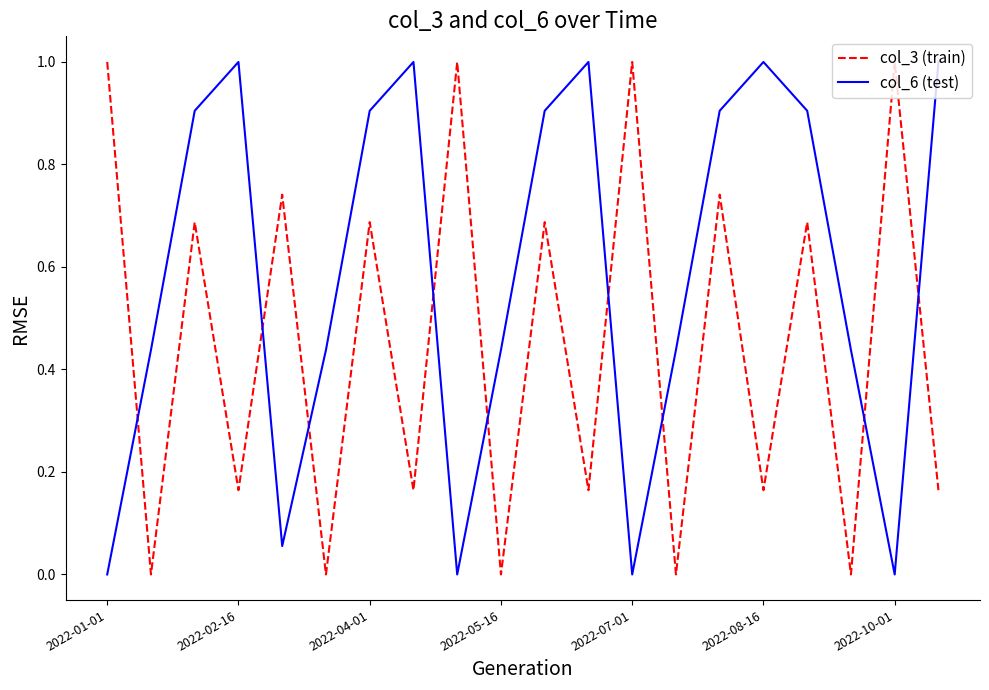

What is the difference between the maximum and minimum values in the col_6 (test) series?

1.0